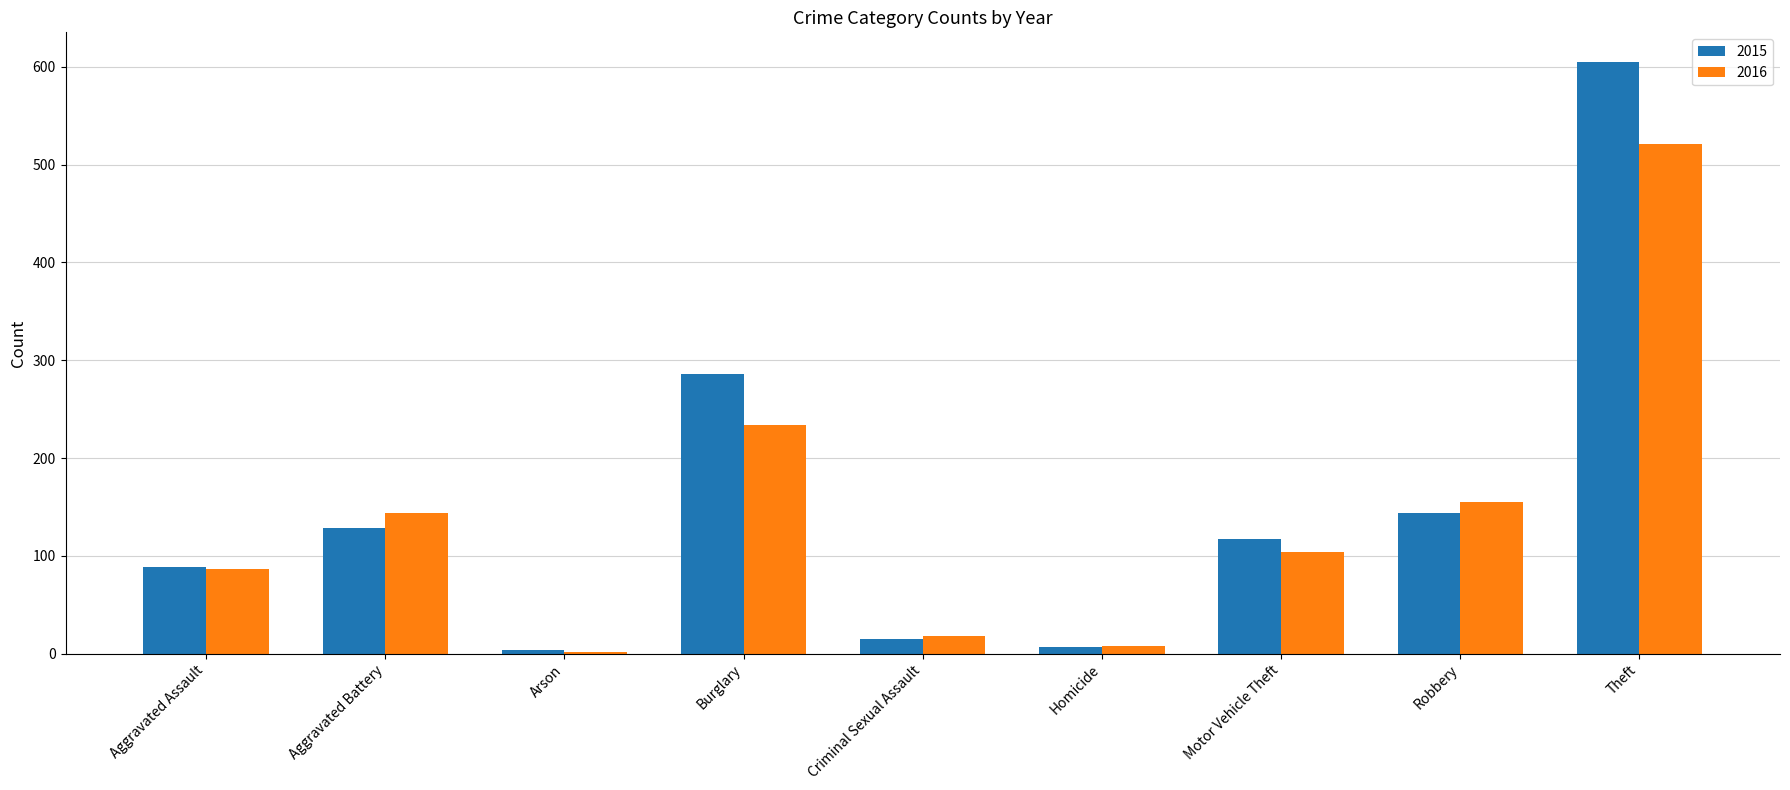

List the series in order of their peak value, highest first.

2015, 2016